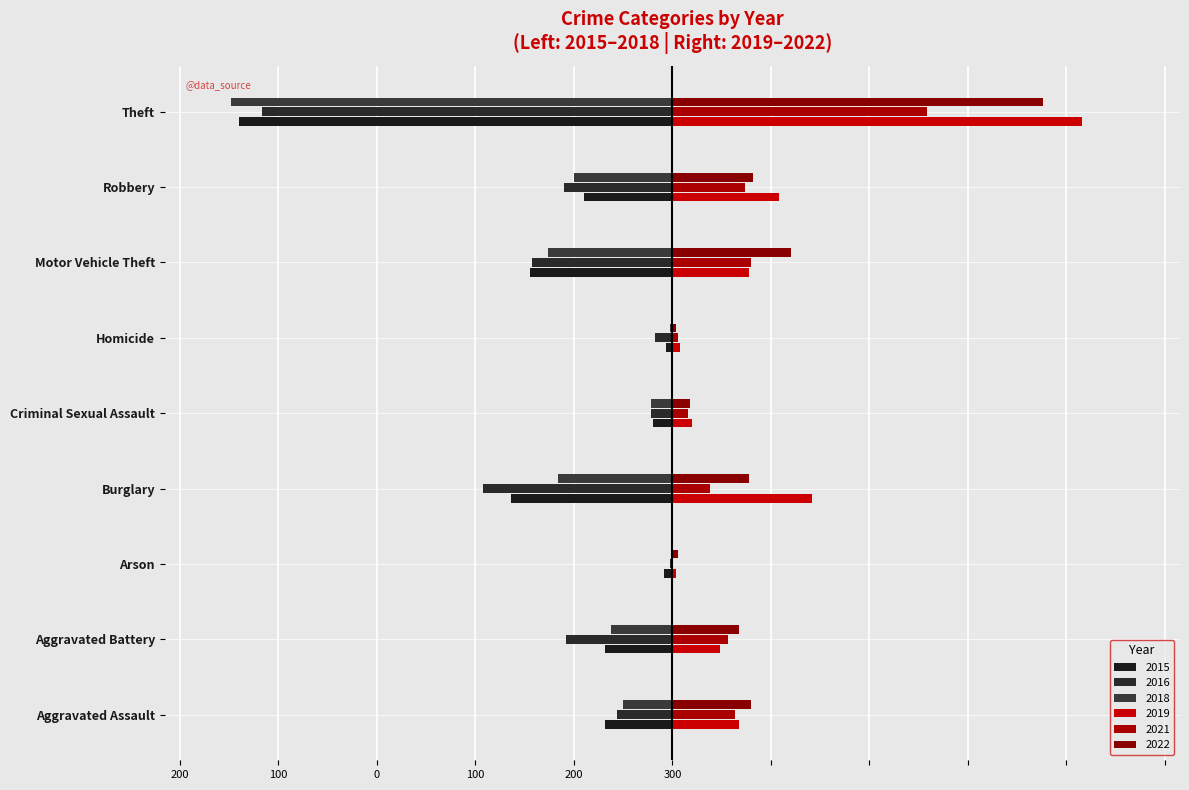

At which label does 2019 reach its peak?

Theft